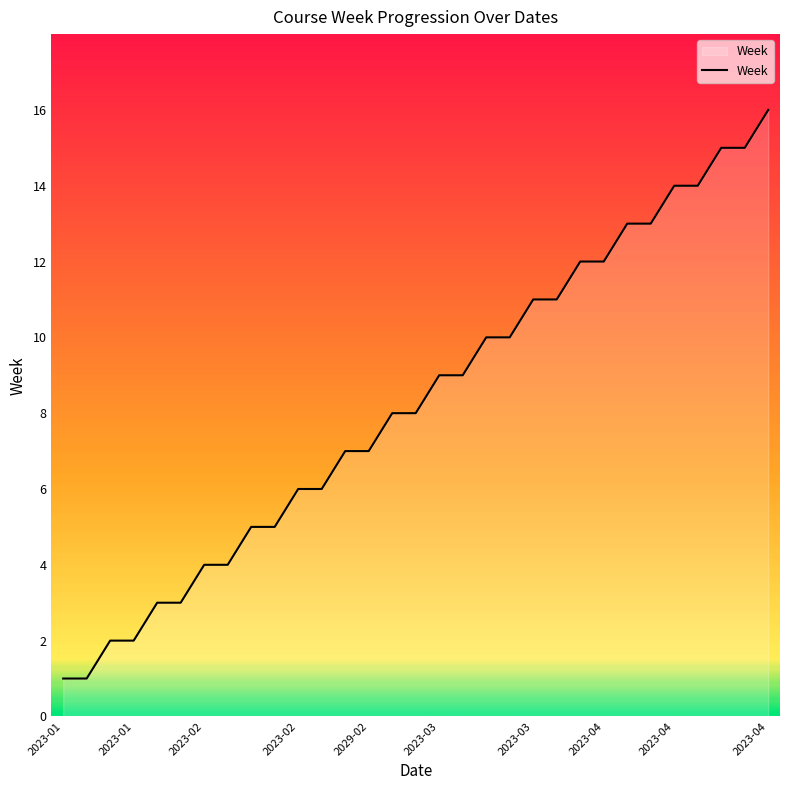

What is the difference between the maximum and minimum values?

15